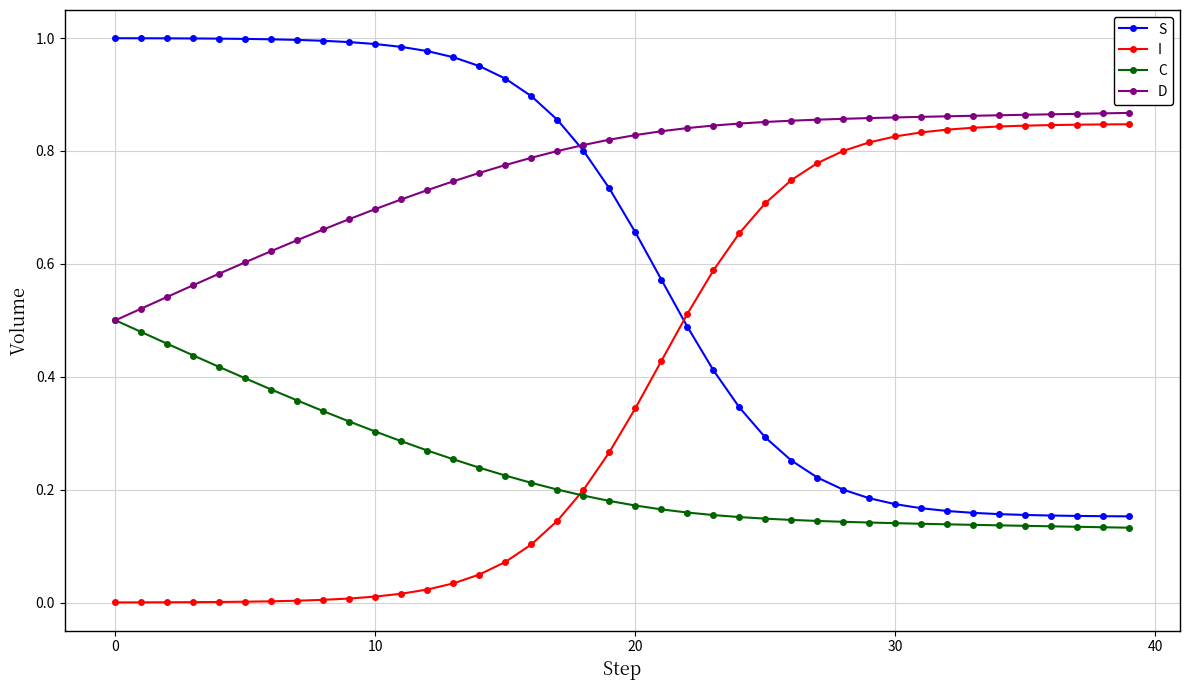

How many times do I and S cross each other?

1